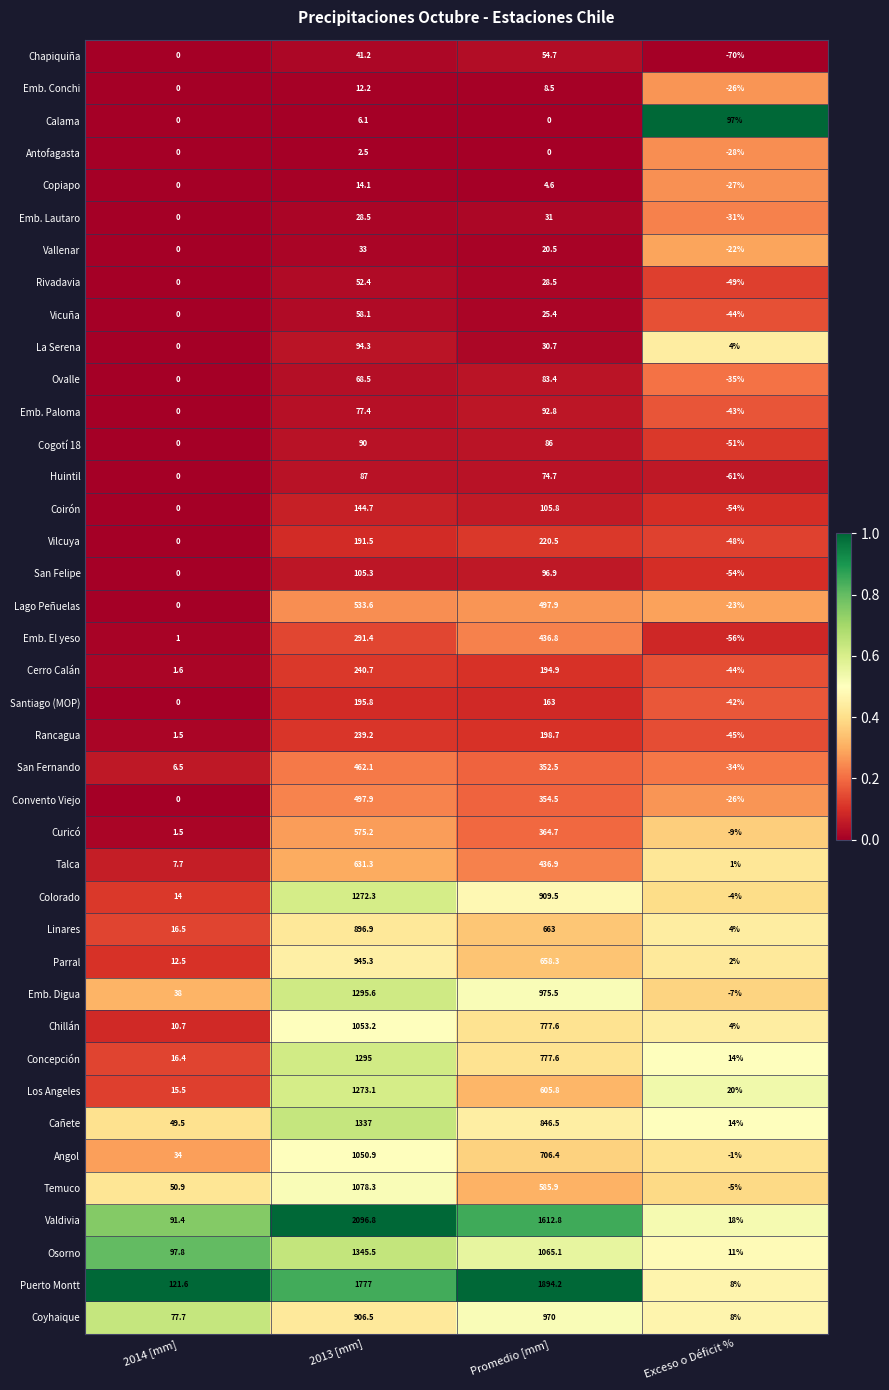

What is the minimum value for Vallenar?

-22.0